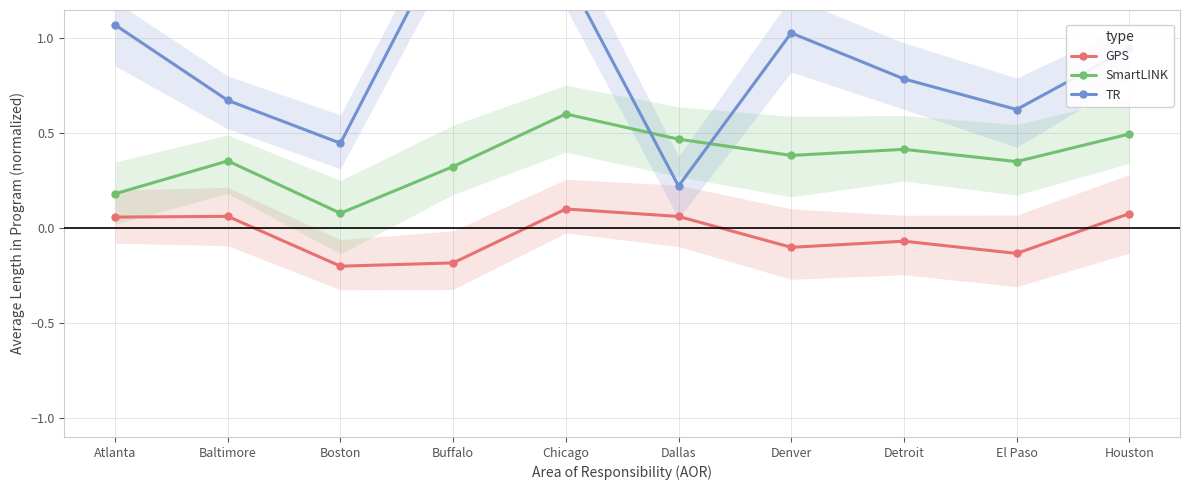

Is the value of GPS at Buffalo greater than the value of SmartLINK at Buffalo?

No